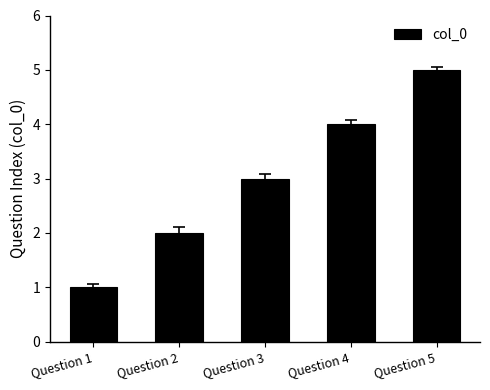

What is the change in value from Question 2 to Question 4?

+2